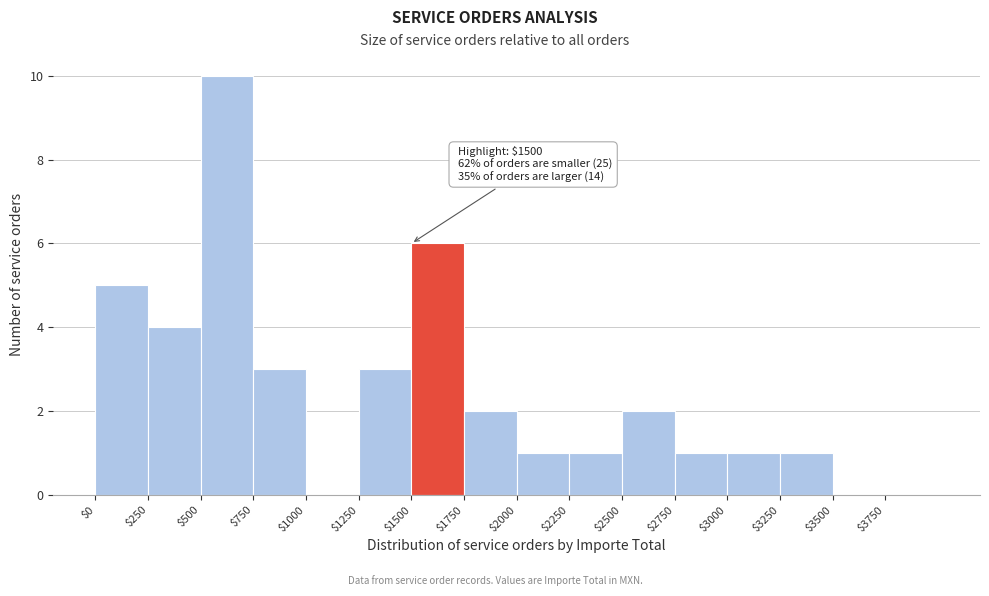

Which range on the x-axis has the tallest bar?

500 to 750